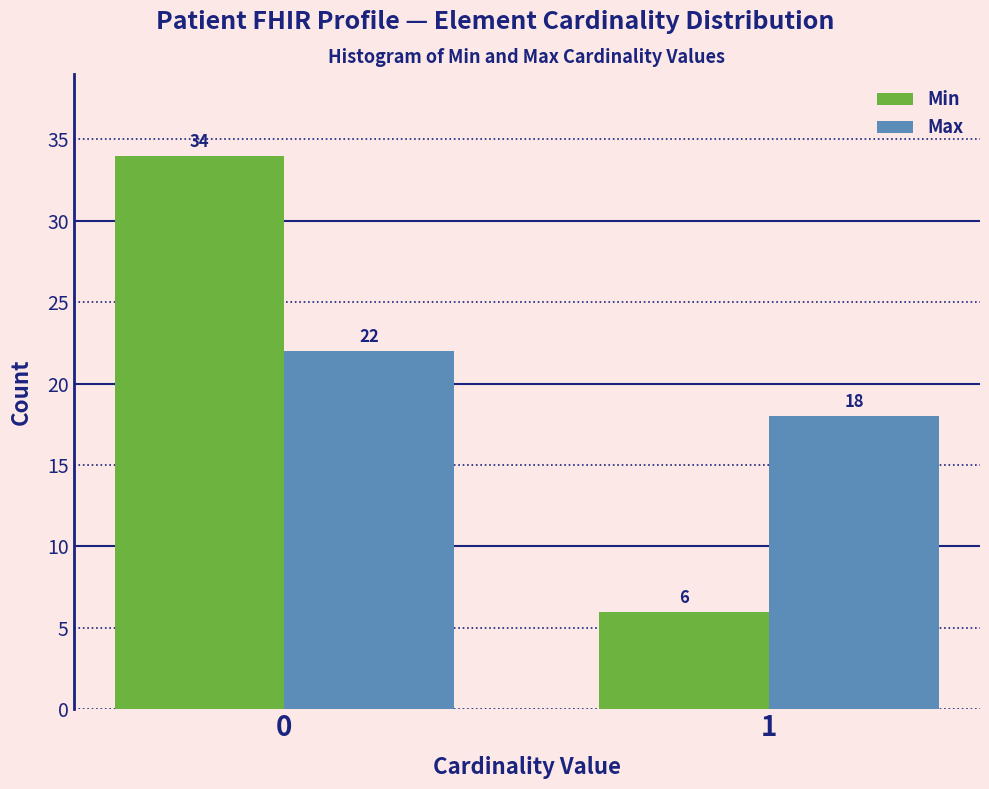

Reading left to right, extract all data points from this chart.

Min: 34	6
Max: 22	18